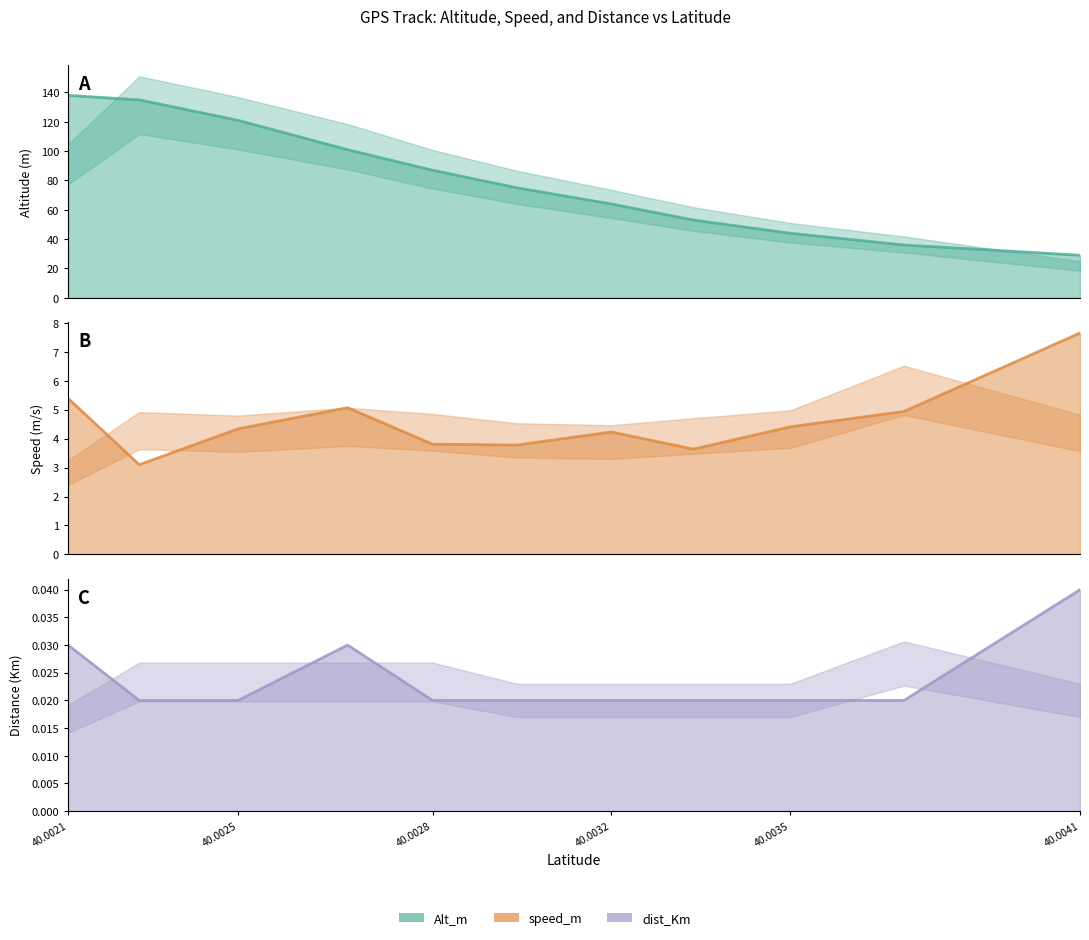

True or false: Alt_m has more than 0 points higher than both neighbors.

False